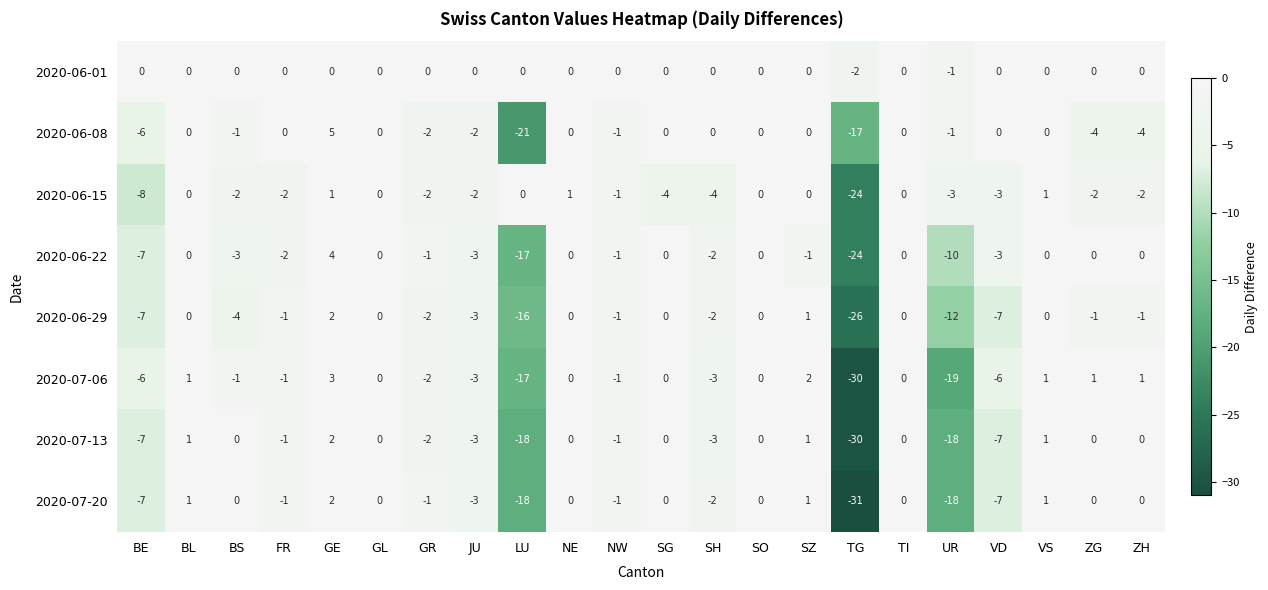

What is the difference between the maximum and second lowest values in the 2020-06-08 series?

22